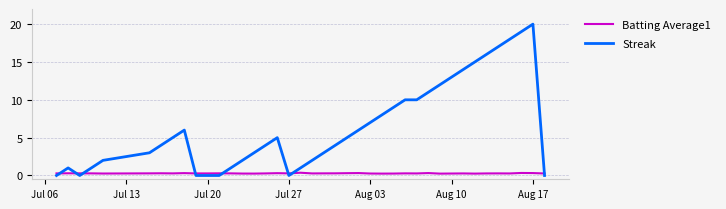

After their last crossing, which series has the higher values: Batting Average1 or Streak?

Batting Average1